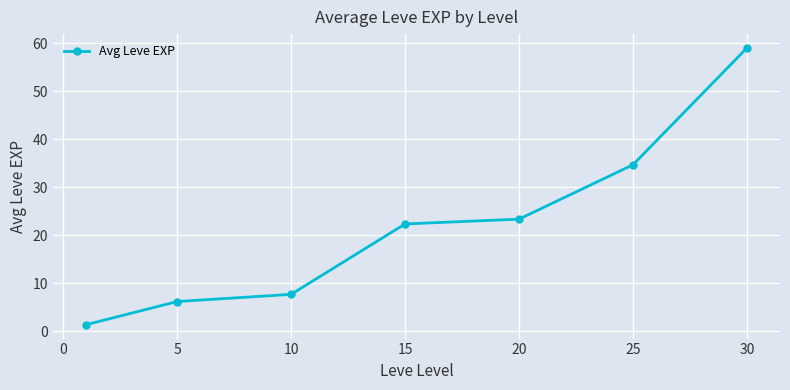

What is the greatest value displayed?

59.0